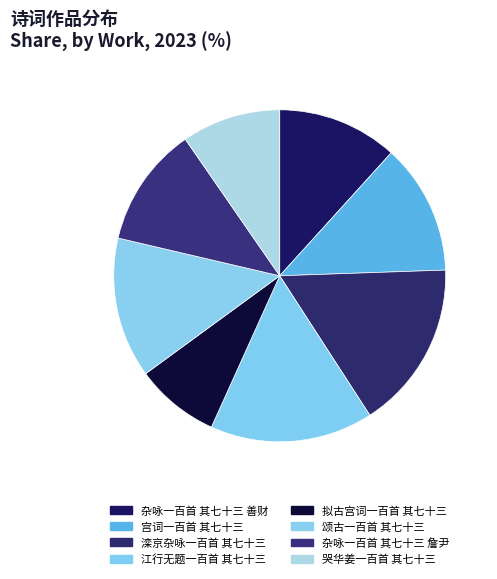

Rank the categories by value from lowest to highest.

拟古宫词一百首 其七十三, 哭华姜一百首 其七十三, 杂咏一百首 其七十三 善财, 杂咏一百首 其七十三 詹尹, 宫词一百首 其七十三, 颂古一百首 其七十三, 江行无题一百首 其七十三, 滦京杂咏一百首 其七十三